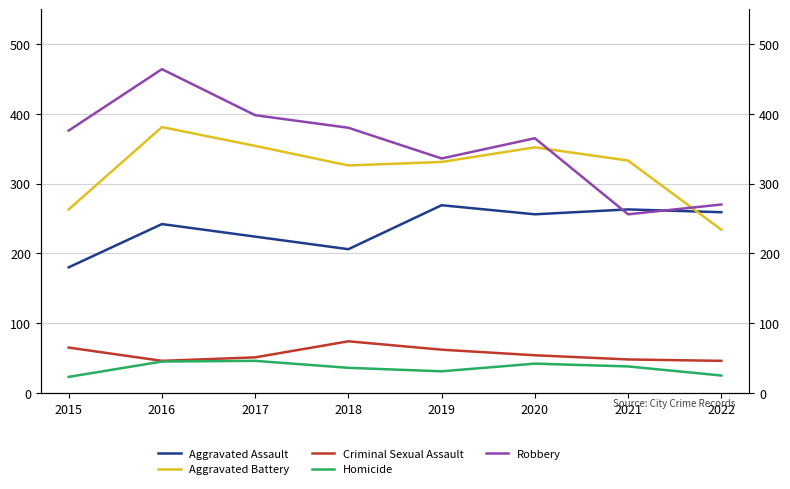

What is the difference between the maximum and minimum values in the Aggravated Battery series?

147